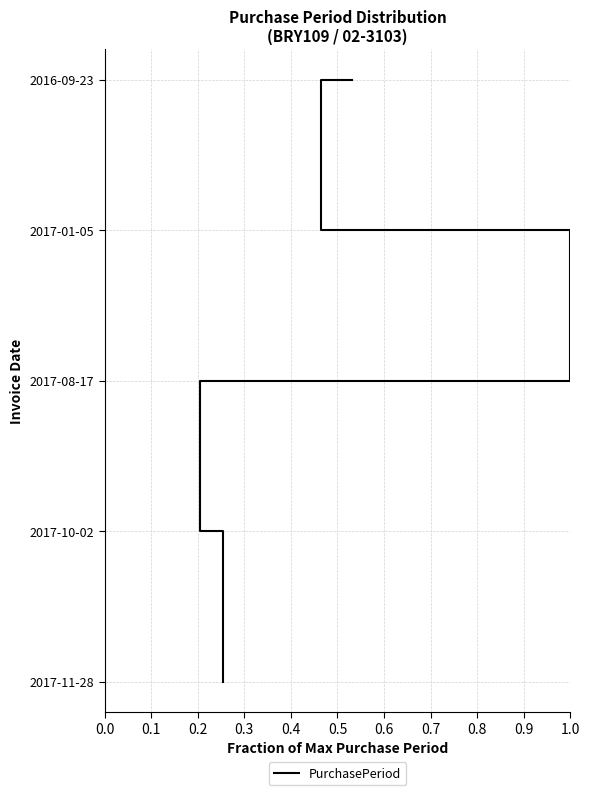

The chart shows a value of -2 at −0.1. True or false?

False